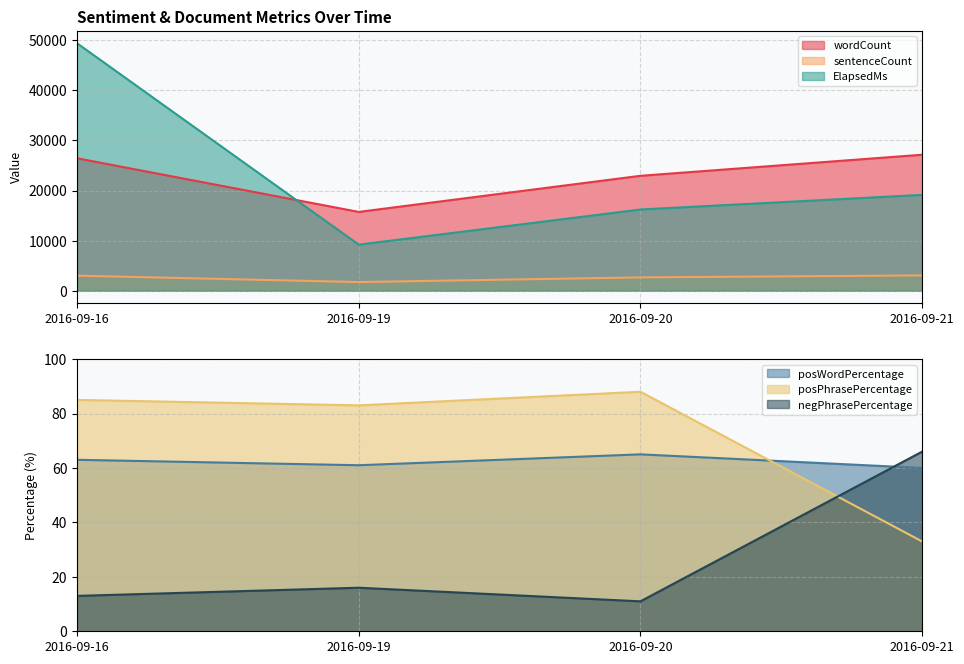

Which series has the largest range (max minus min)?

ElapsedMs